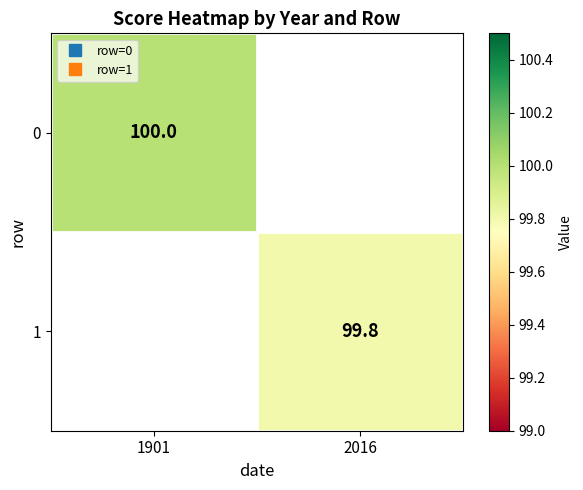

The 1 series shows 99.8 at 2016. True or false?

True